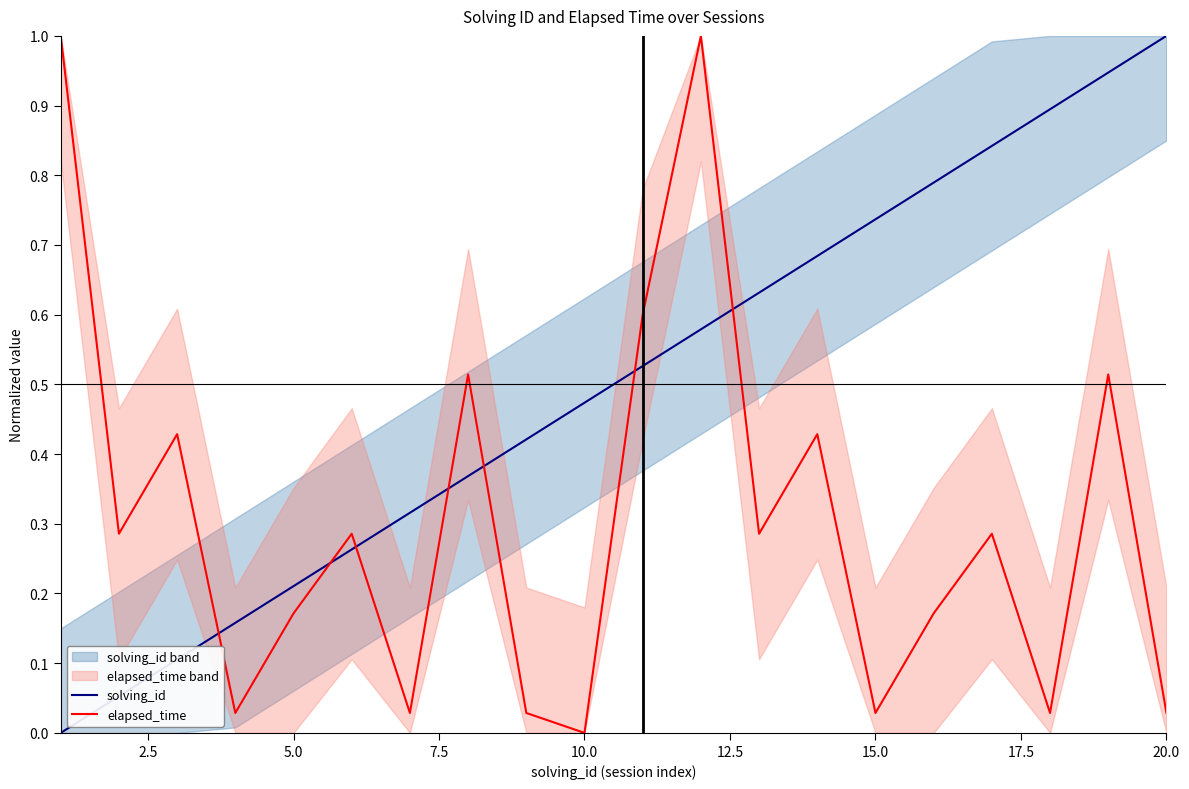

After their last crossing, which series has the higher values: elapsed_time or solving_id?

solving_id